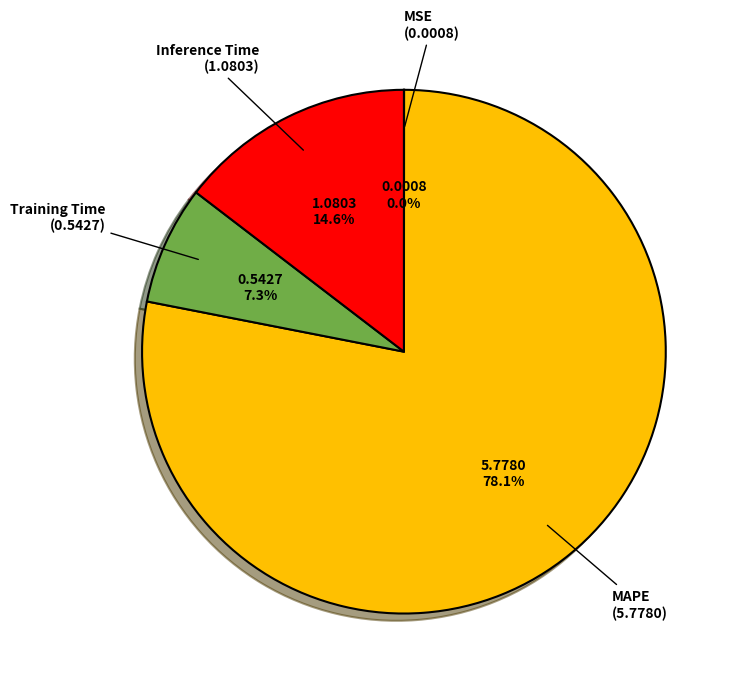

To the nearest percent, what portion does Training Time represent?

7%